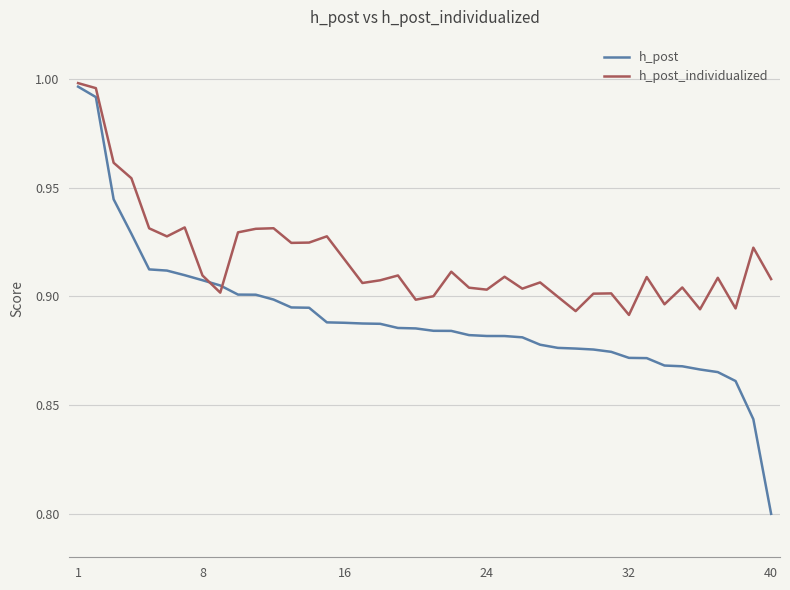

Is this an area chart (filled region under the line)?

No